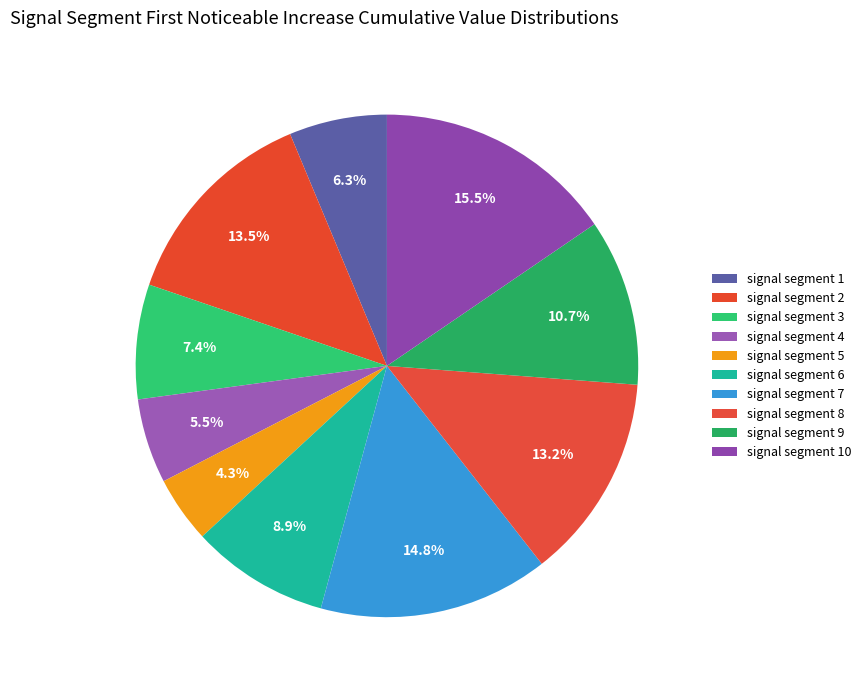

Count the number of slices in the pie.

10